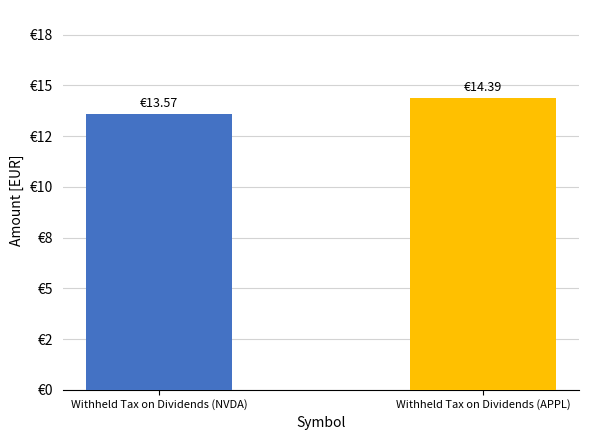

What is the label of the 1st bar from the right?

Withheld Tax on Dividends (APPL)